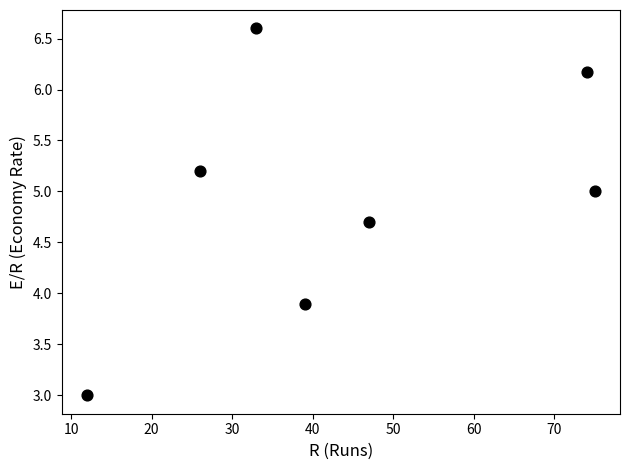

What is the average Y value?

4.9